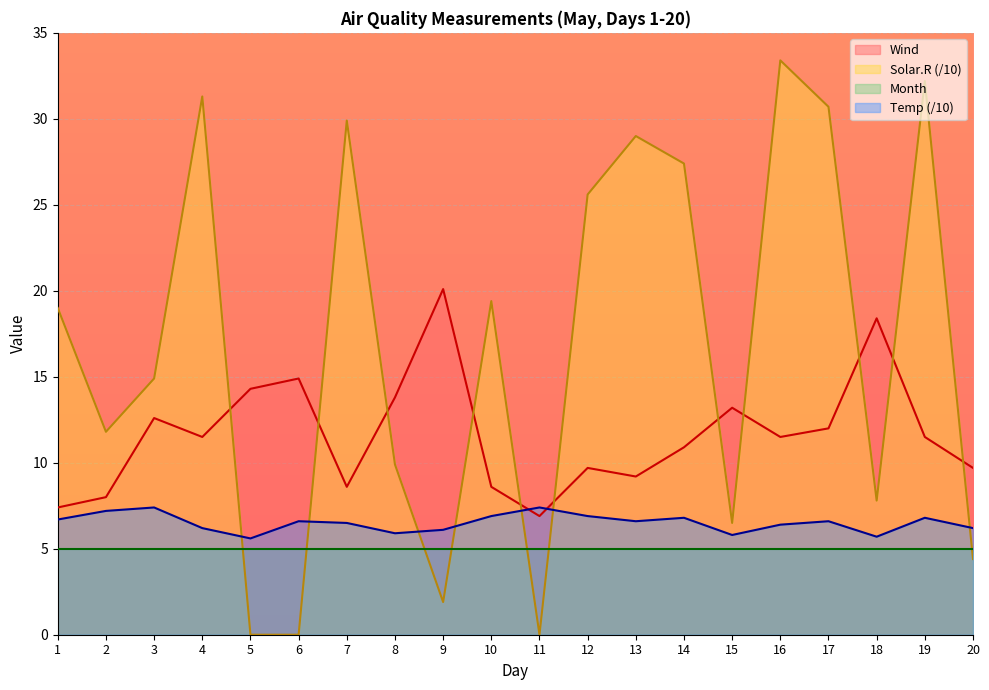

True or false: Solar.R and Wind cross at least once.

True